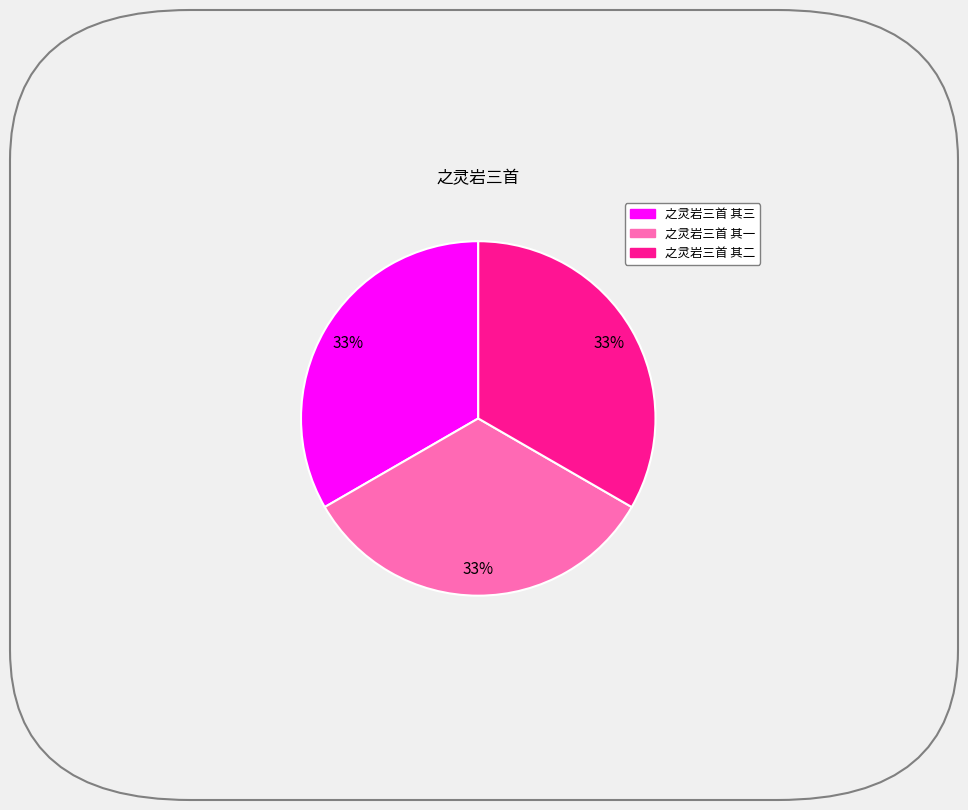

How many slices are in this pie chart?

3